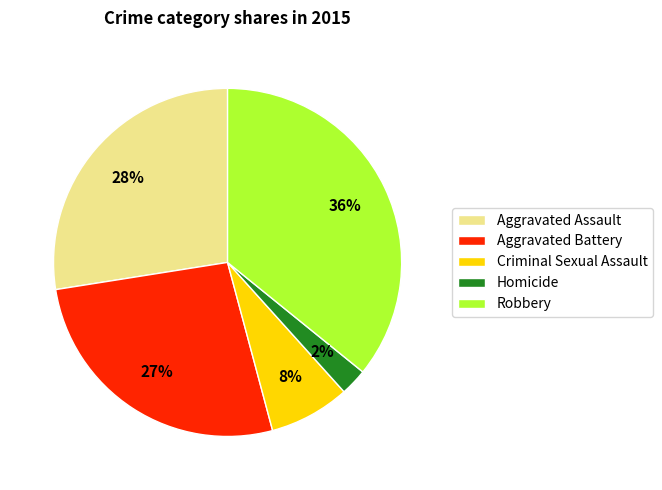

Which category has the biggest portion of the pie?

Robbery